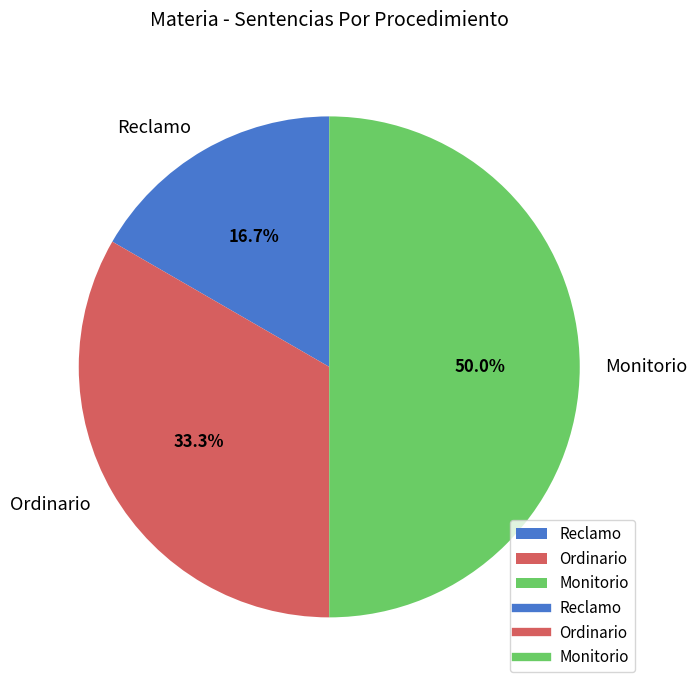

True or false: Monitorio accounts for 50% of the total.

True